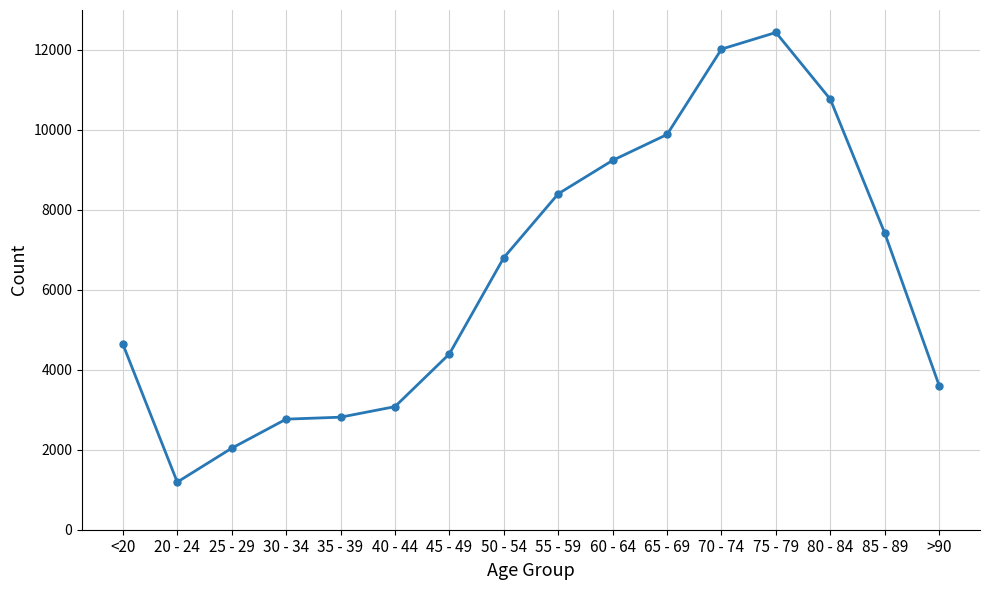

True or false: the data has more than 0 interior local peaks.

True